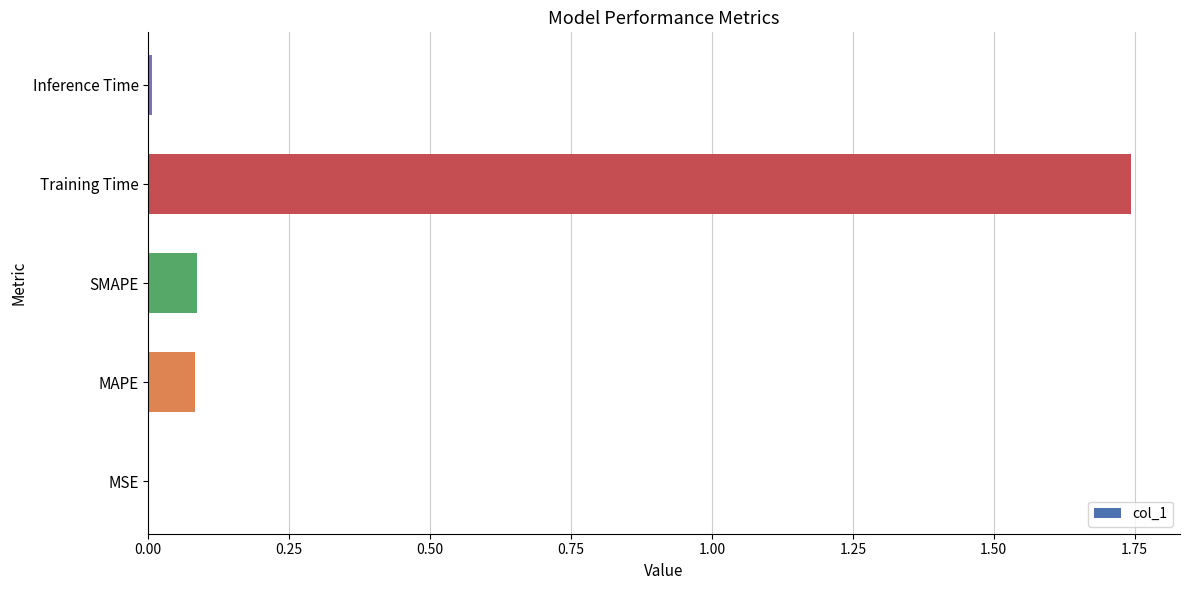

What is the sum of all values?

1.9